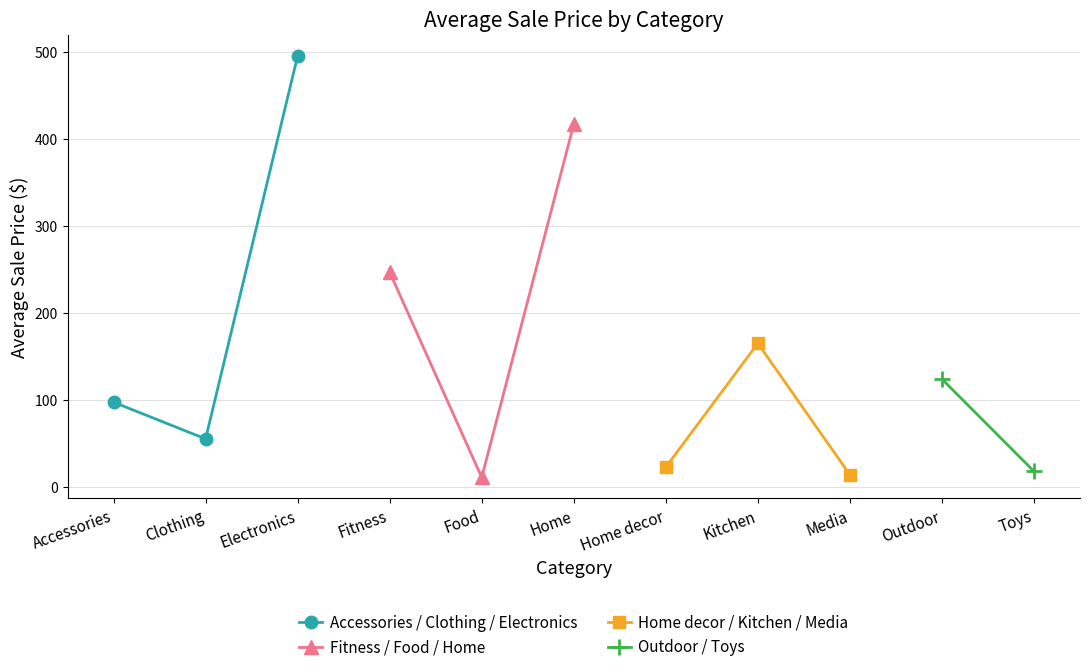

What is the label of the 10th point from the right?

Clothing